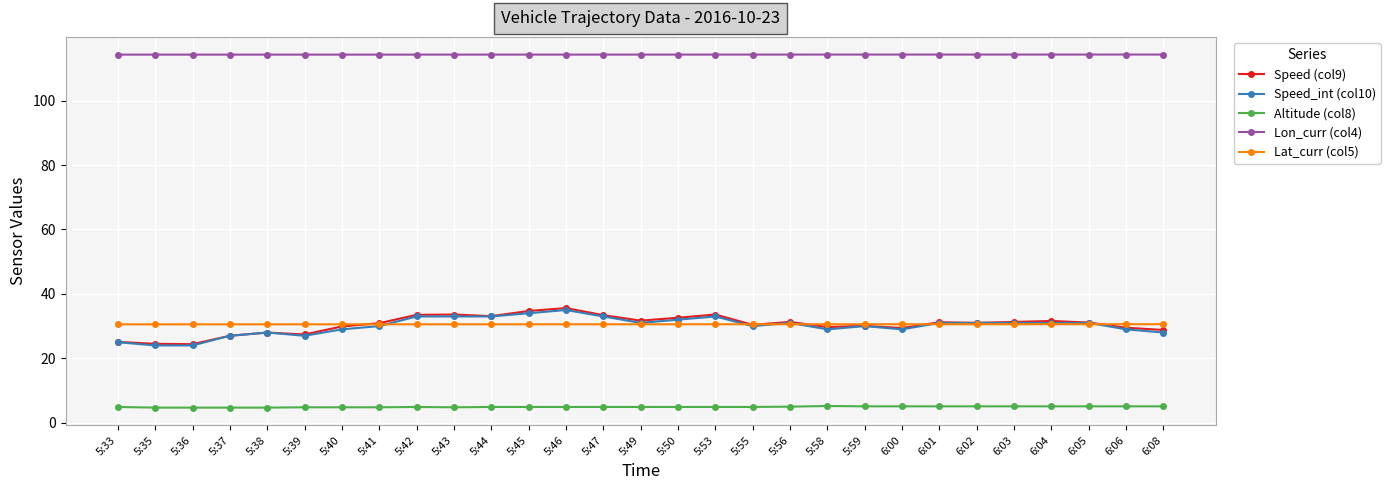

Is the value of Lat_curr (col5) at 5:45 greater than the value of Lon_curr (col4) at 6:05?

No